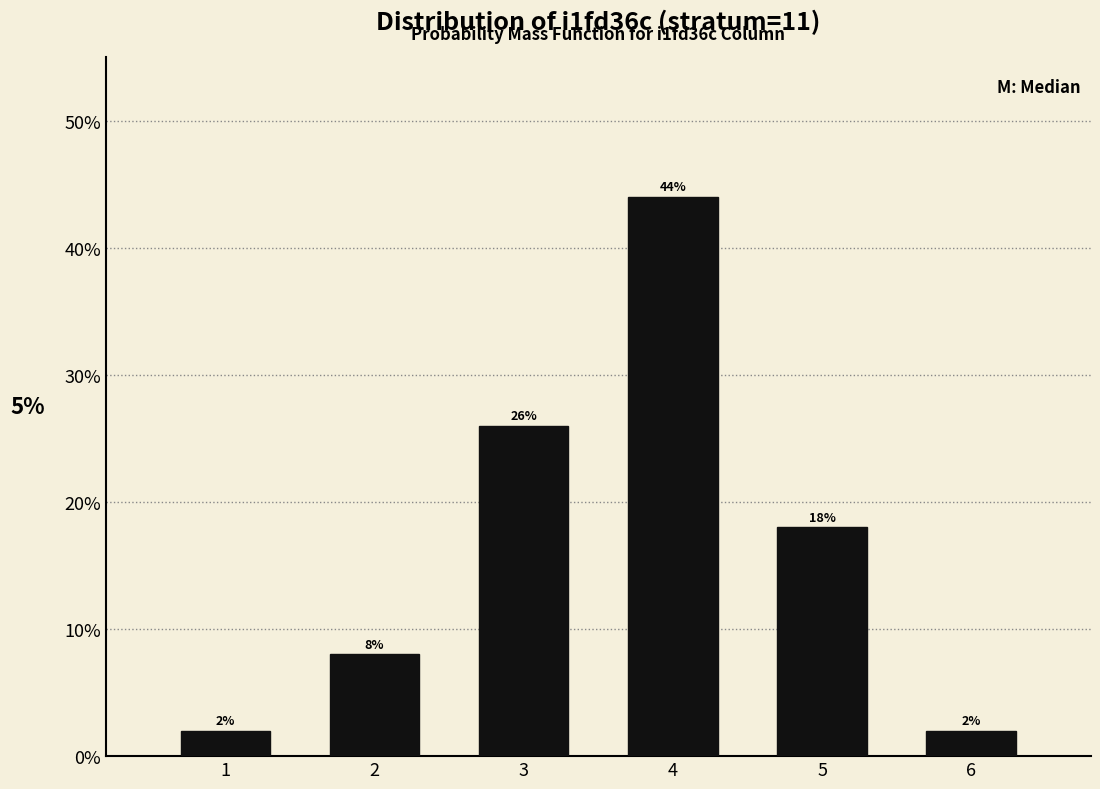

Reading left to right, what are all the values shown in this chart?

2	8	26	44	18	2